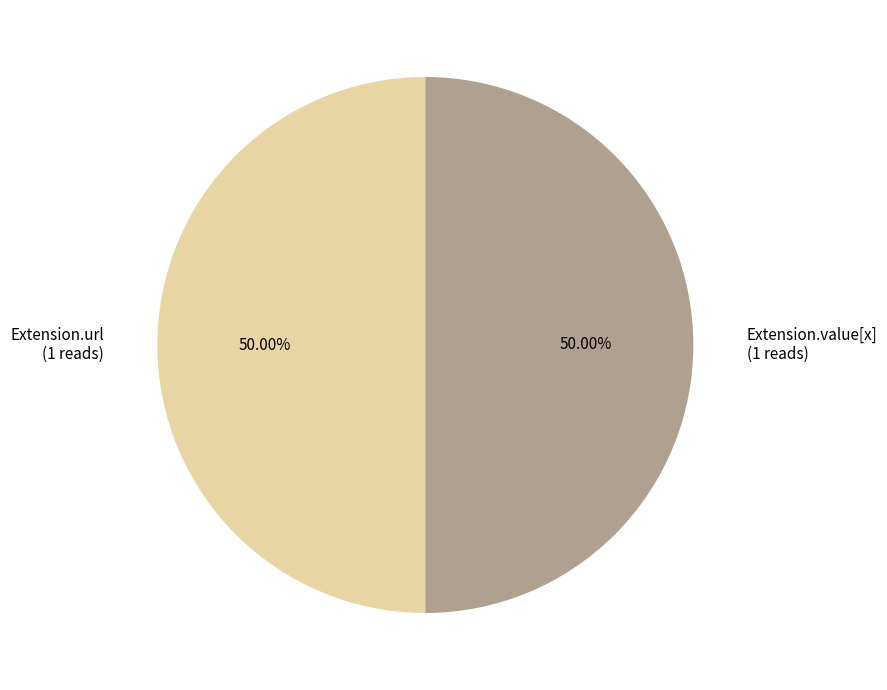

Combined, do Extension.url (1 reads) and Extension.value[x] (1 reads) account for over 50%?

Yes